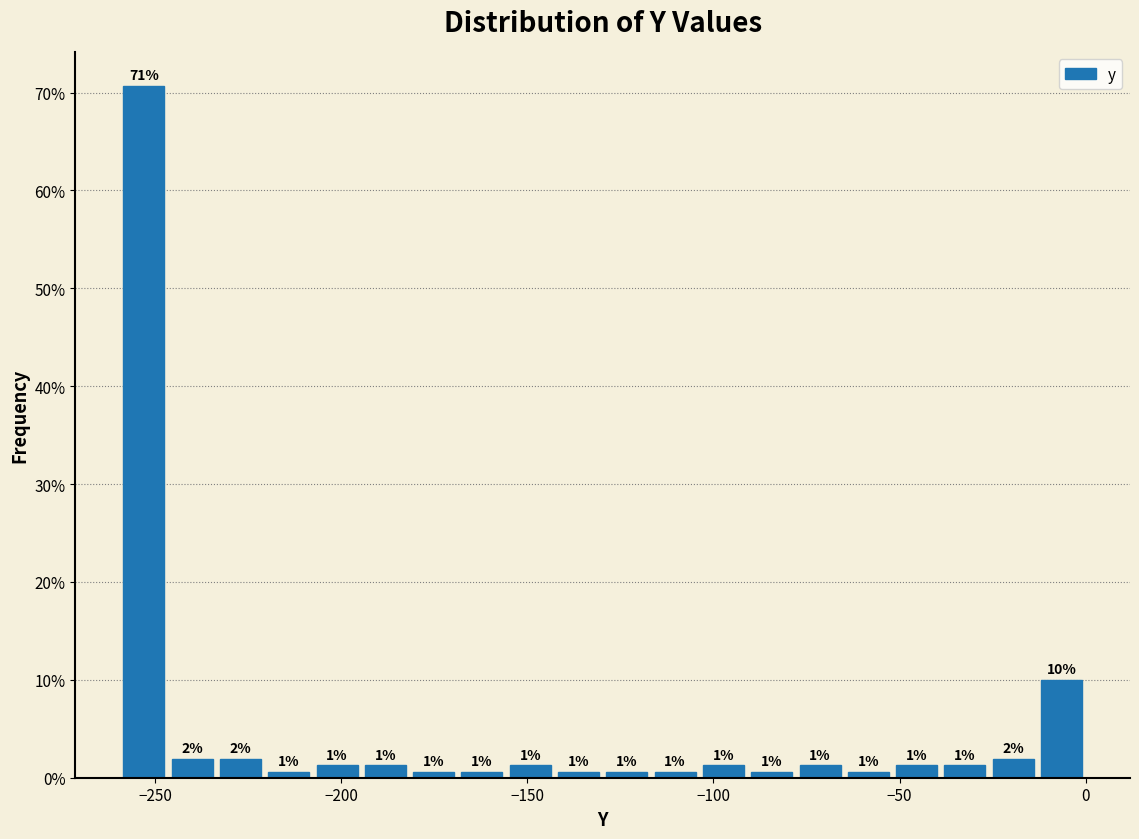

Around what value on the x-axis is the tallest bar? Give the approximate position of its centre, as read against the axis.

-255